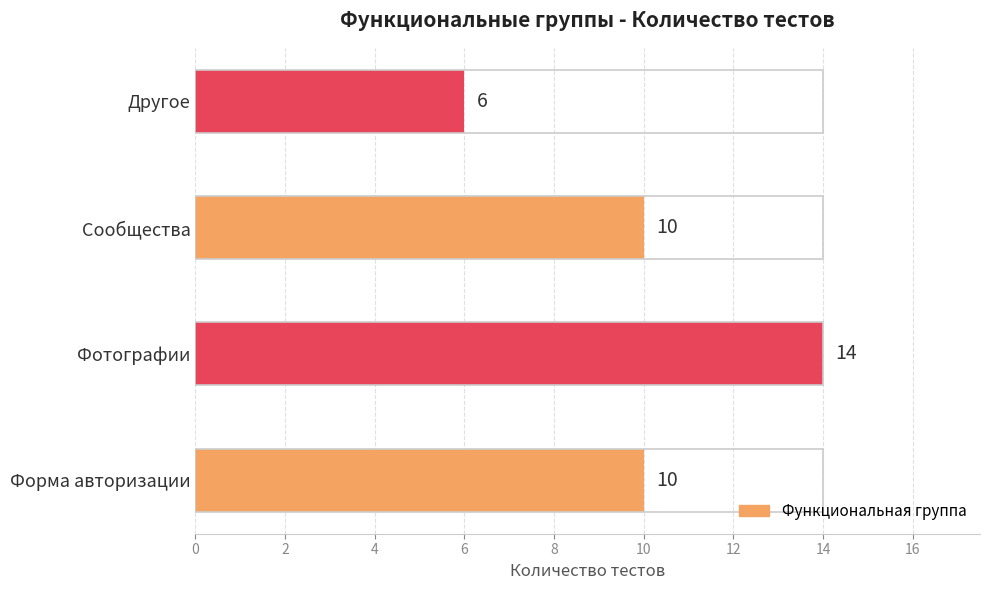

Between Сообщества and Фотографии, which is larger?

Фотографии